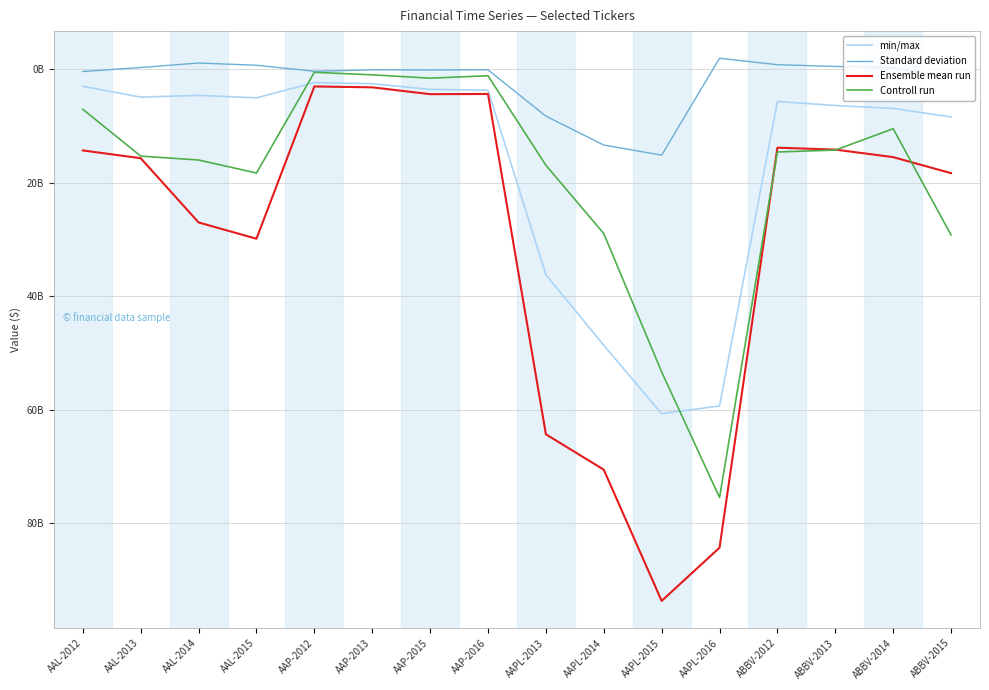

Does the chart have visible grid lines?

Yes